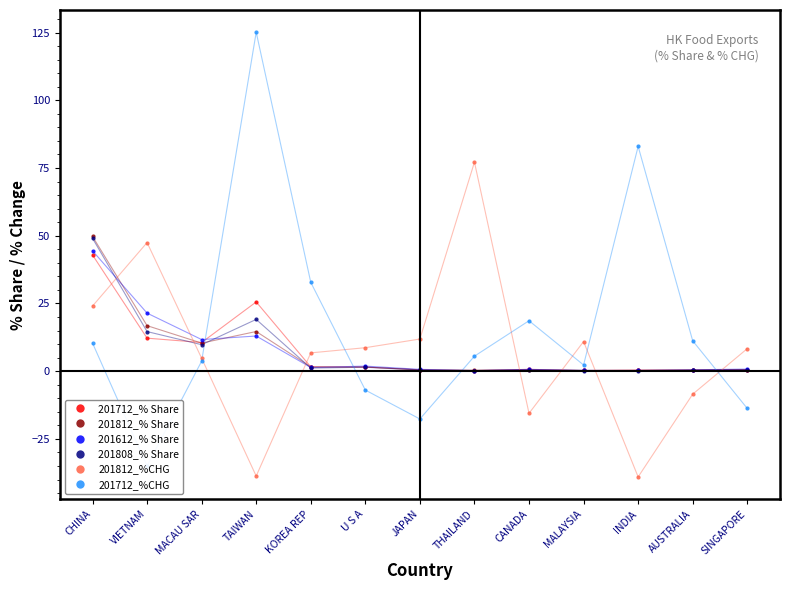

Which series changed the most between CANADA and AUSTRALIA?

201712_%CHG